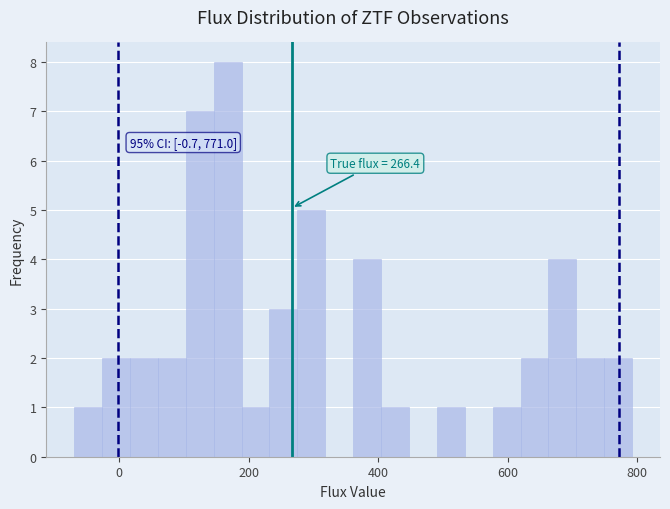

Read against the x-axis, roughly where is the centre of the tallest bar?

160